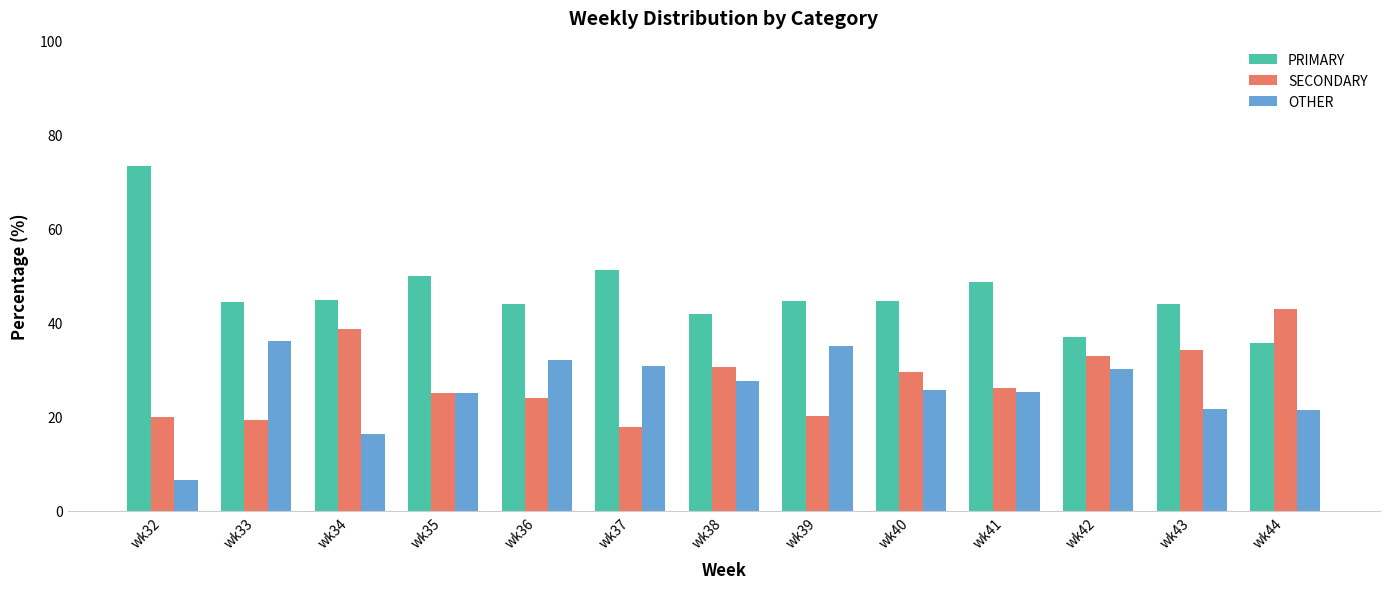

Count the number of categories in the chart.

13